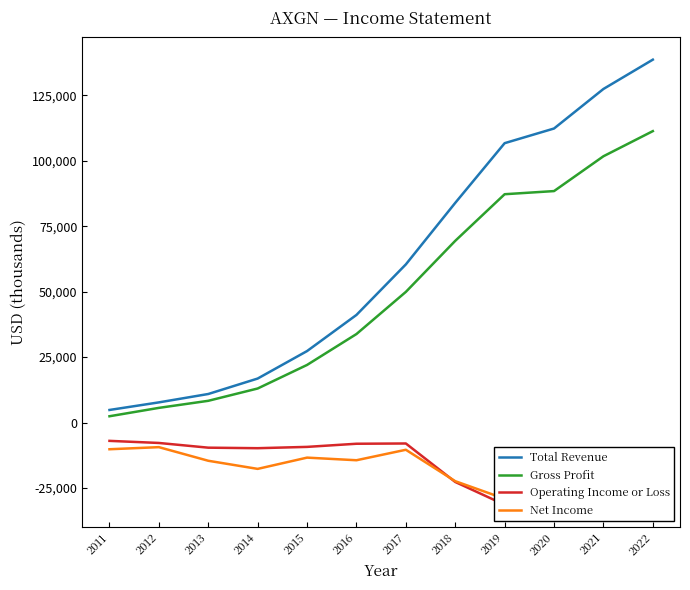

Does the chart display data point markers on the line(s)?

No